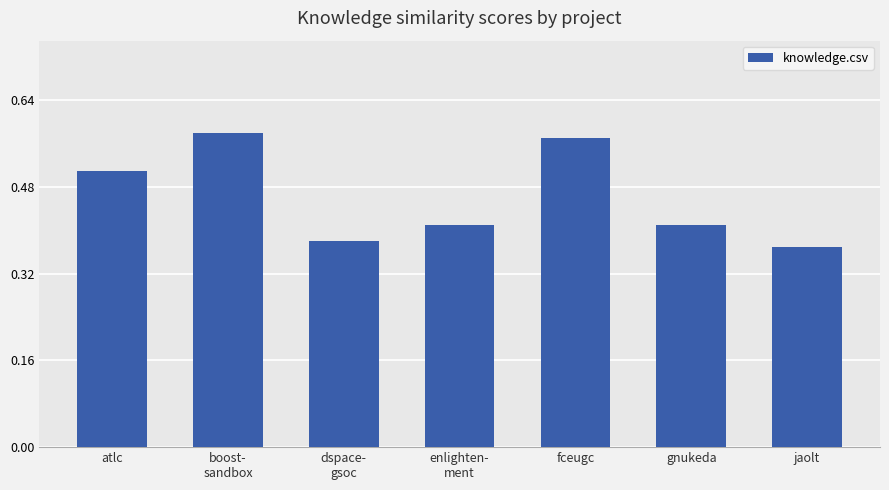

How many values are between 0 and 1?

7